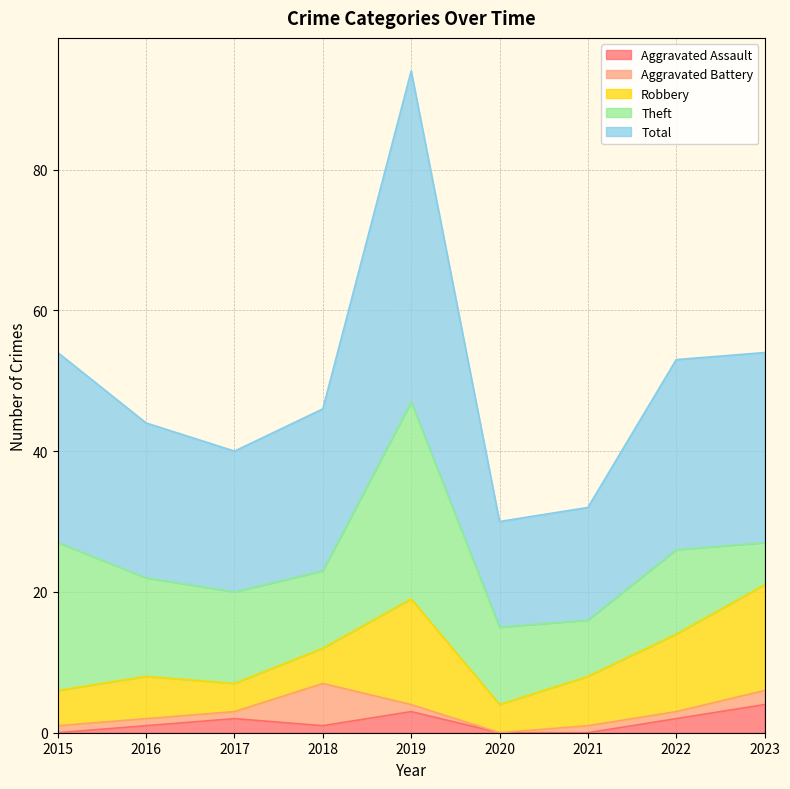

True or false: Total and Theft cross at least once.

False